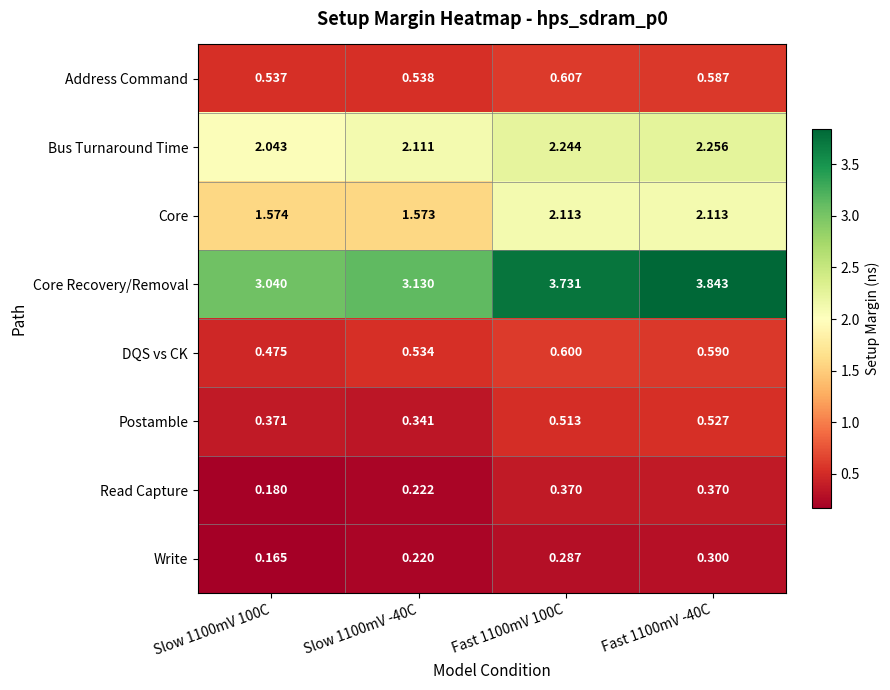

Which series changed the most between Fast 1100mV 100C and Fast 1100mV -40C?

Core Recovery/Removal